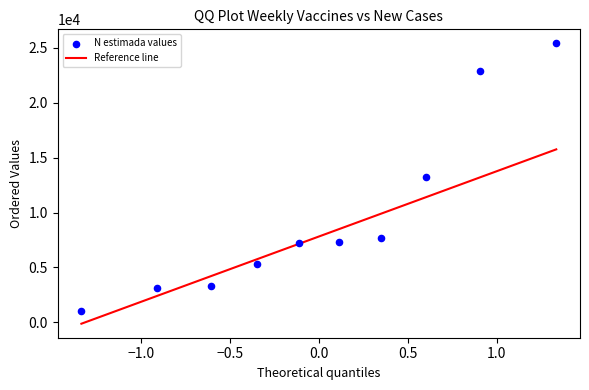

What is the range of Y values (max minus min)?

24357